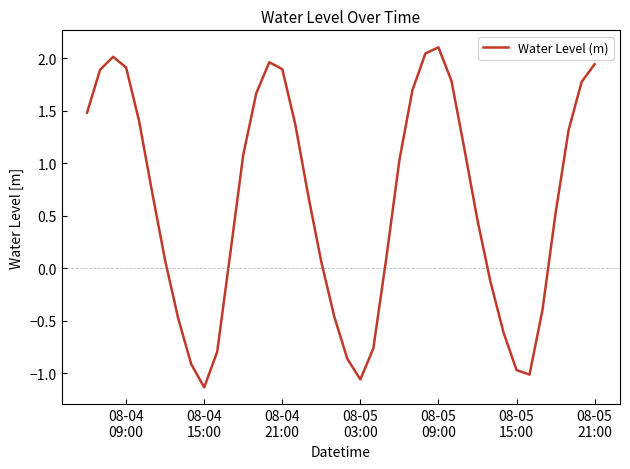

What is the maximum value shown in the chart?

2.1